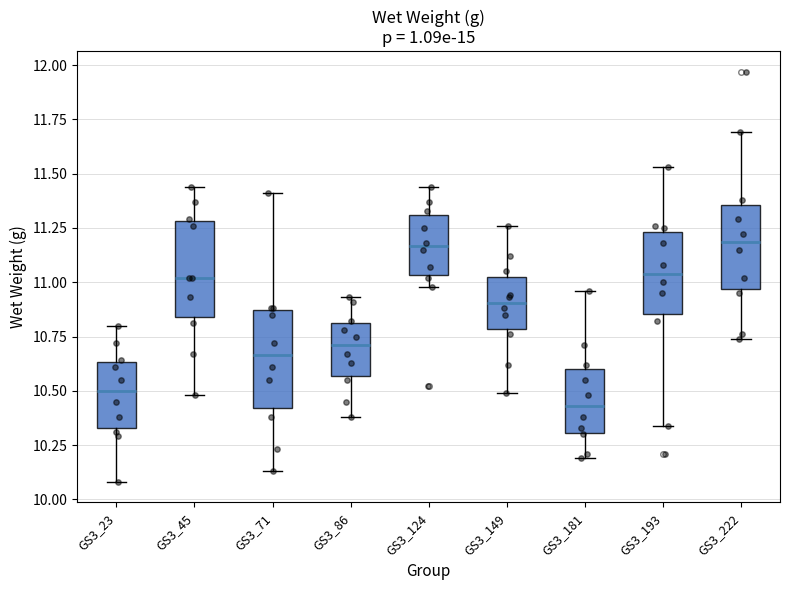

Which box has the lowest median line?

GS3_181